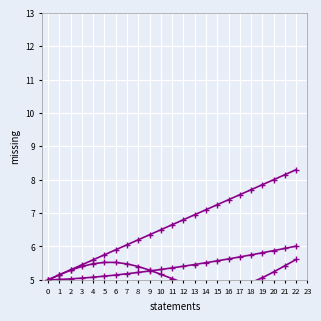

True or false: statements has a value of 2.1 at 9.

False